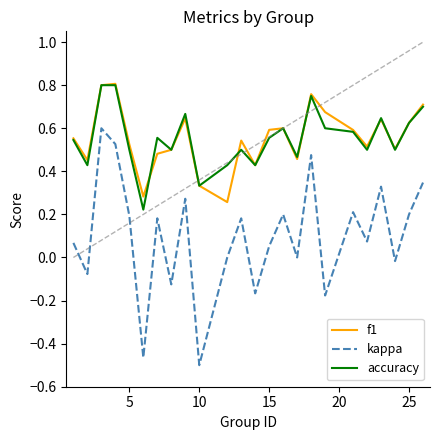

Which series has the largest range (max minus min)?

kappa